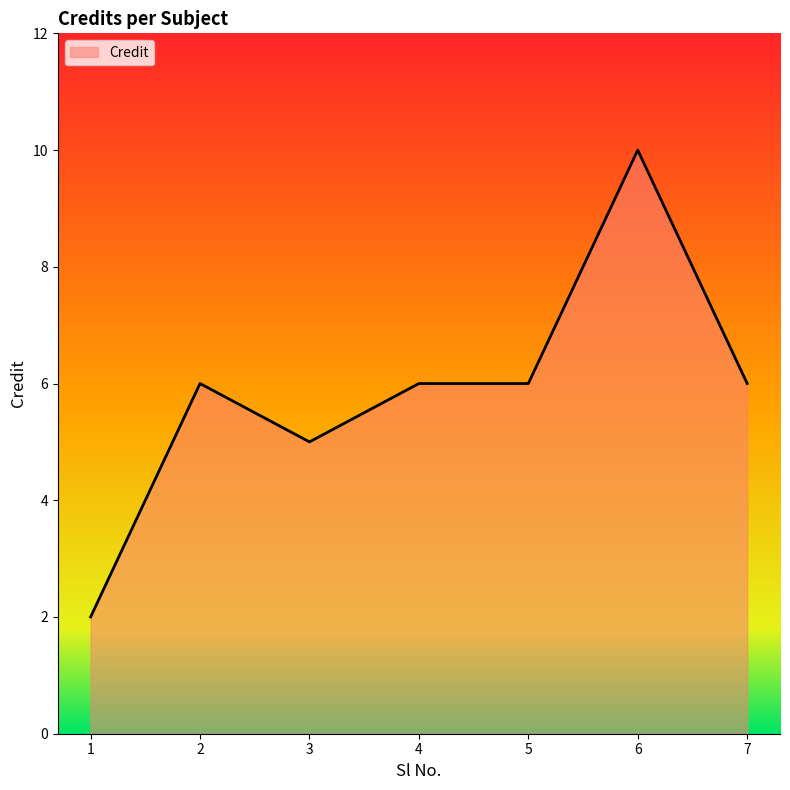

Reading right to left, what are all the values shown in this chart?

6	10	6	6	5	6	2